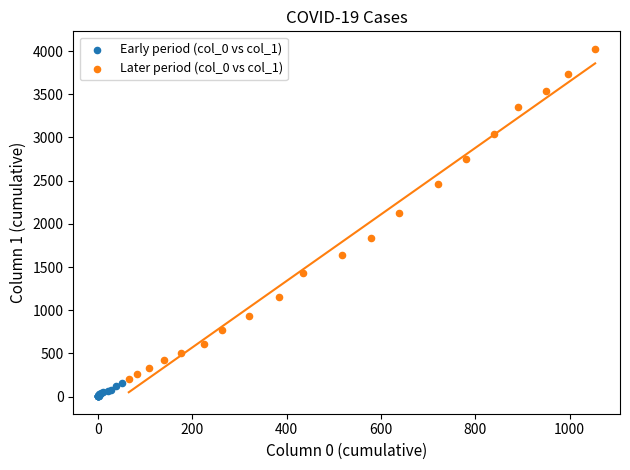

Which series contains the lowest Y value?

Early period (col_0 vs col_1)